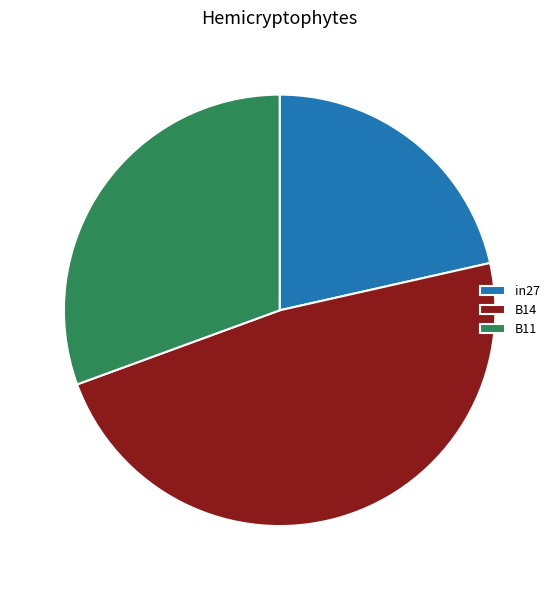

Does B14 account for over 50% of the chart?

No